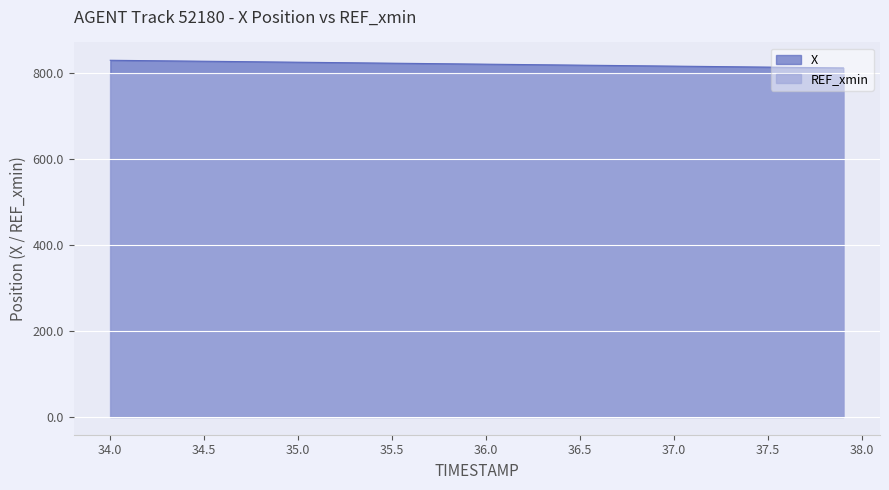

Rank the categories by value from highest to lowest.

34.0, 34.1, 34.2, 34.3, 34.4, 34.5, 34.6, 34.7, 34.8, 34.9, 35.0, 35.1, 35.2, 35.3, 35.4, 35.5, 35.6, 35.7, 35.8, 35.9, 36.0, 36.1, 36.2, 36.3, 36.4, 36.5, 36.6, 36.7, 36.8, 36.9, 37.0, 37.1, 37.2, 37.3, 37.4, 37.5, 37.6, 37.7, 37.8, 37.9